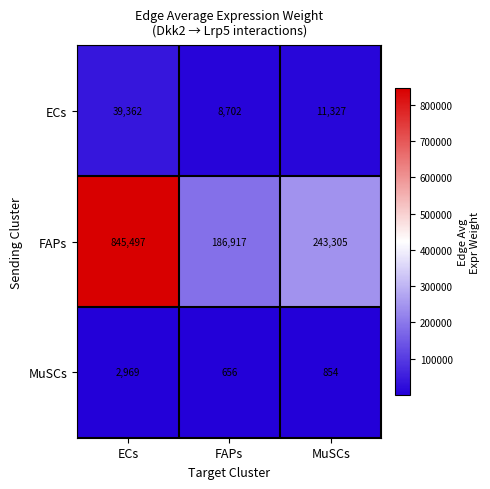

Reading right to left, what are all the values shown in this chart?

ECs: 11327	8702	39362
FAPs: 243305	186917	845497
MuSCs: 854	656	2969